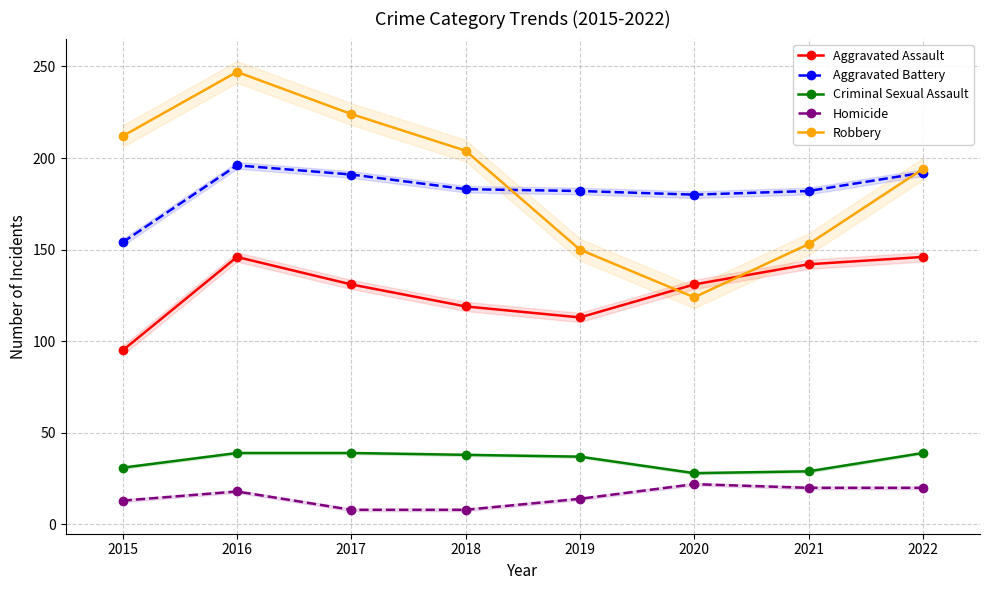

True or false: Homicide has more than 0 points higher than both neighbors.

True